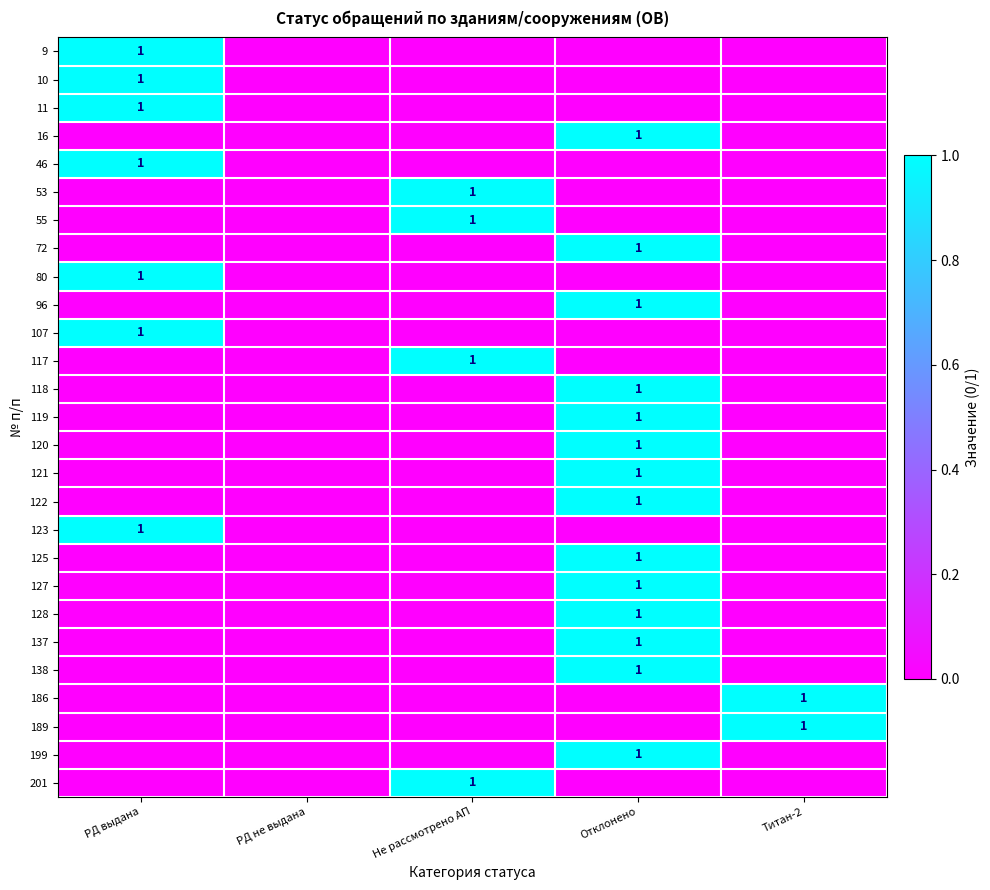

Is it true that 16 equals 2 at Отклонено?

False